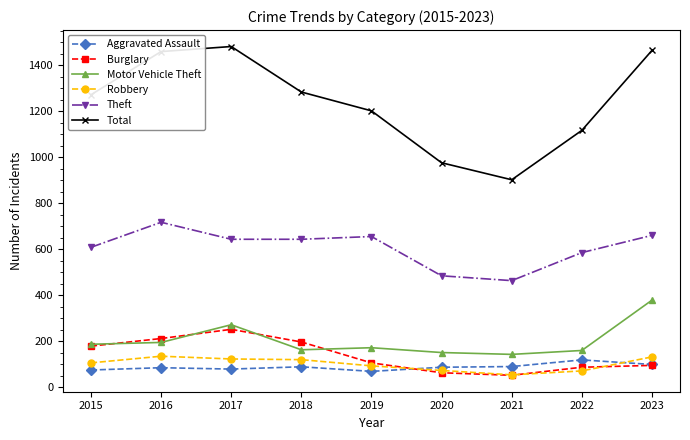

Is the value of Theft at 2017 greater than the value of Burglary at 2021?

Yes